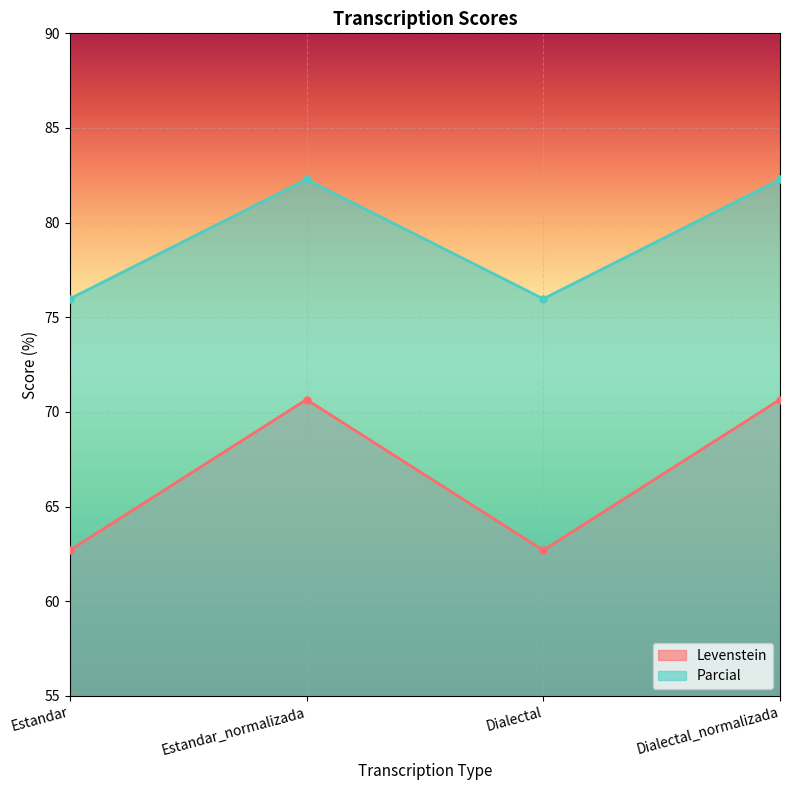

What is the label of the 3rd point from the right?

Estandar_normalizada